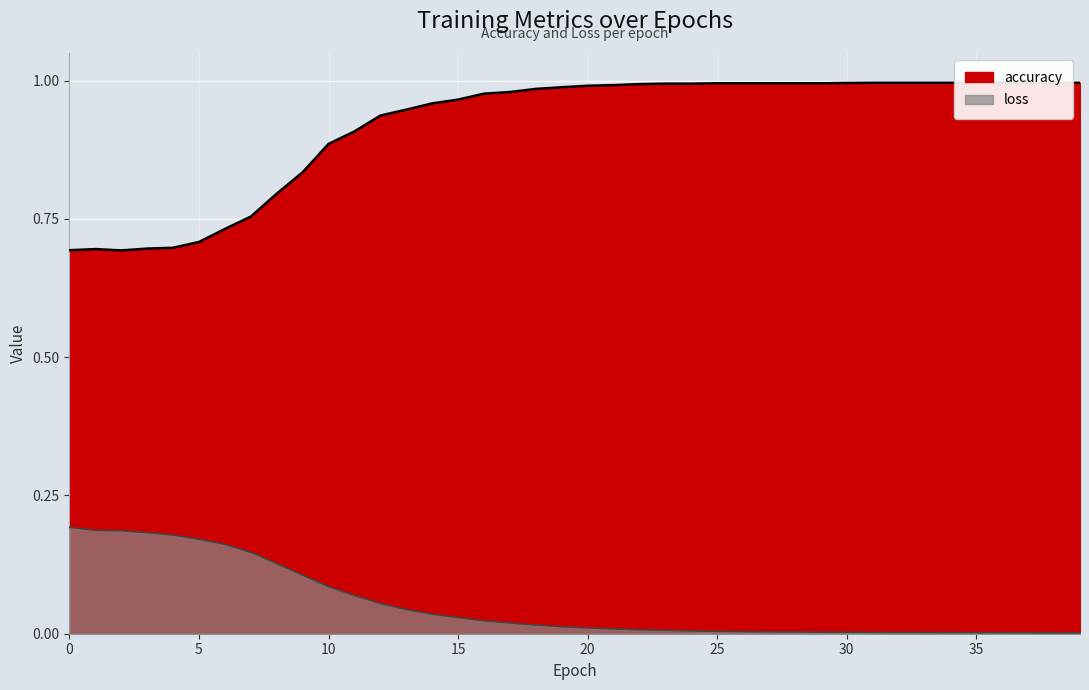

At which label is loss closest to 0?

39